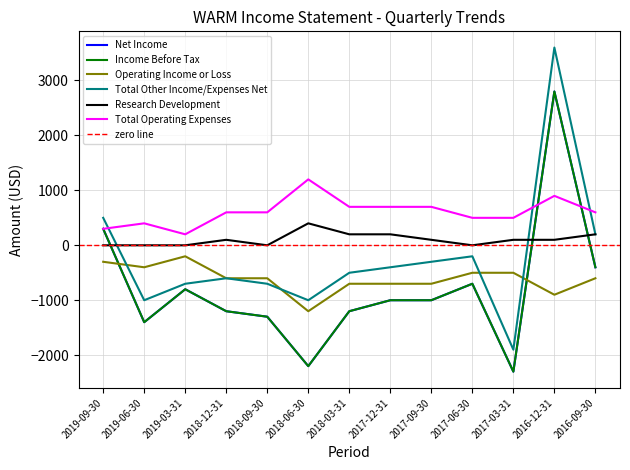

What is the smallest value displayed?

-2300